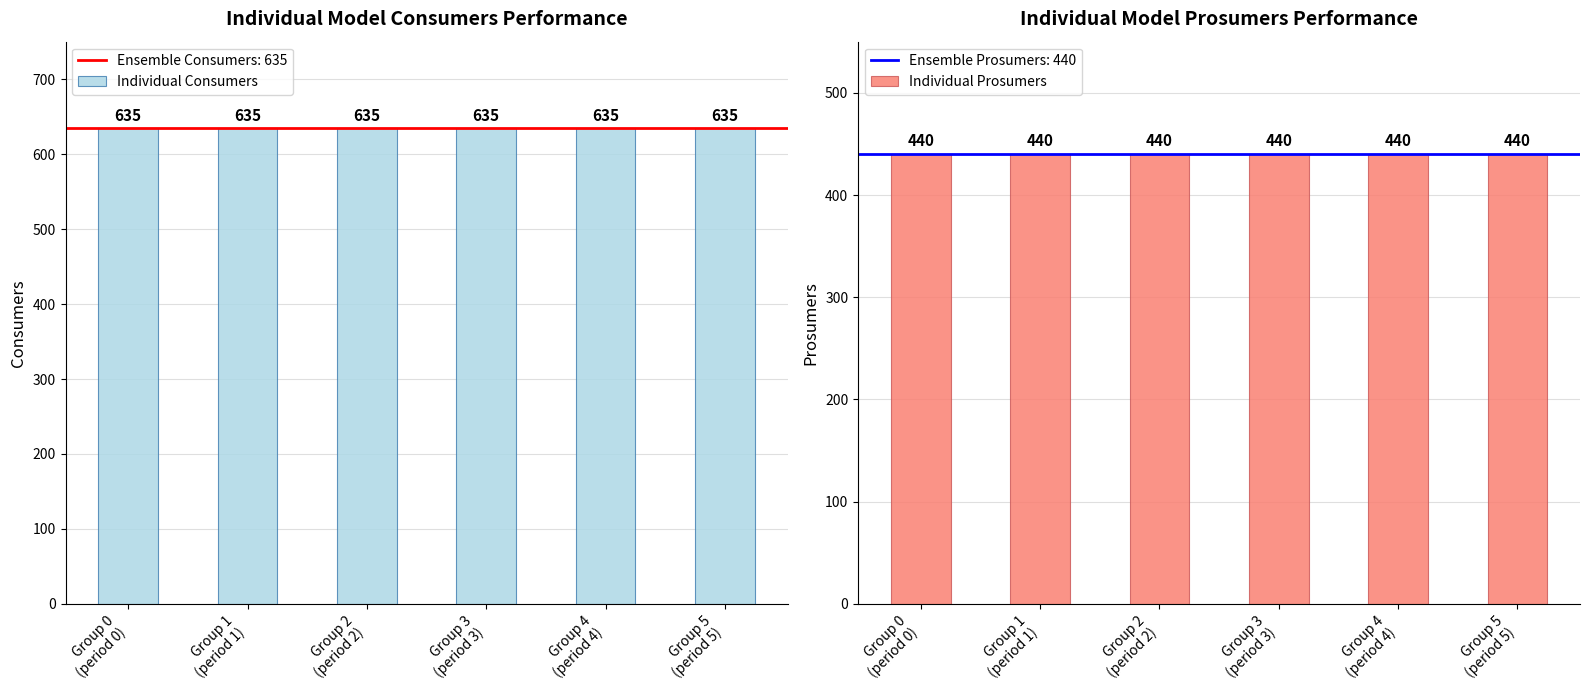

At Group 0
(period 0), list the series in order from largest to smallest.

Individual Consumers, Individual Prosumers